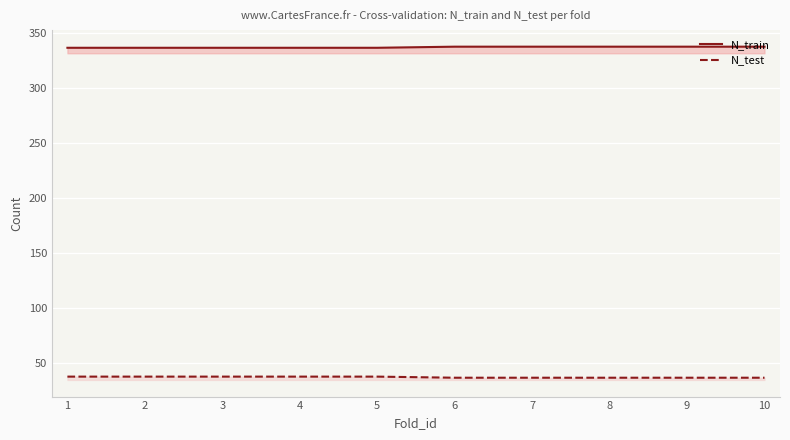

Which series has the largest total across all categories?

N_train